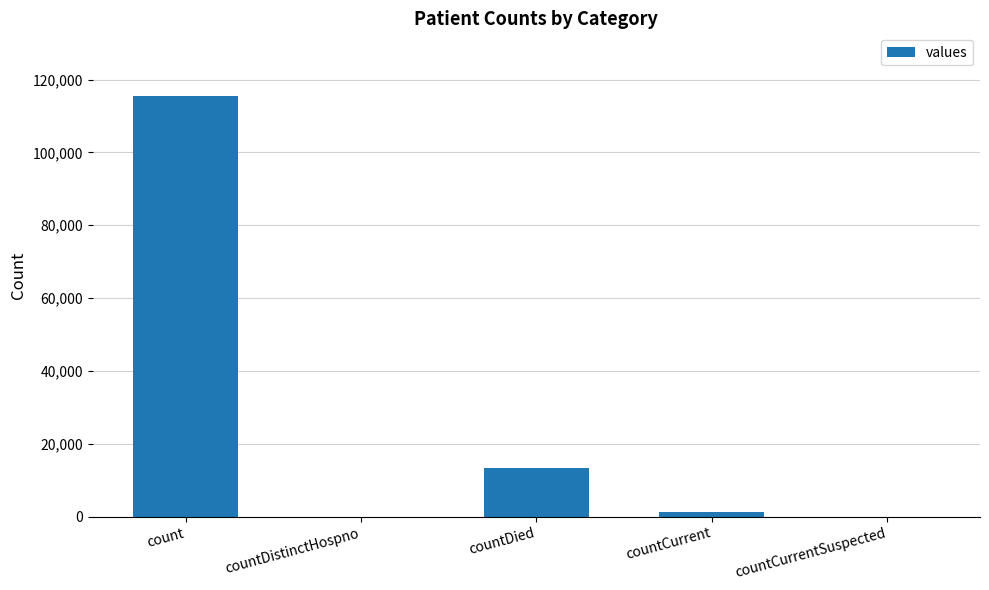

Which has a higher value, countDied or count?

count